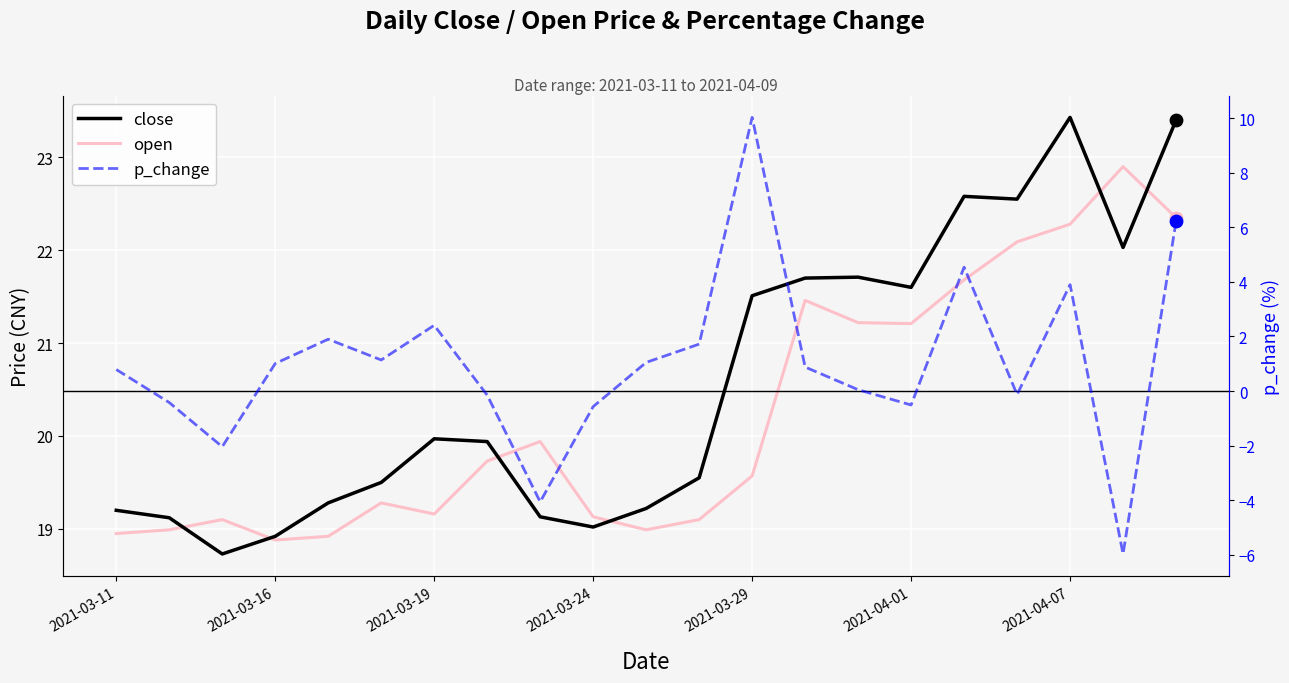

Which series has the widest spread of Y values?

p_change